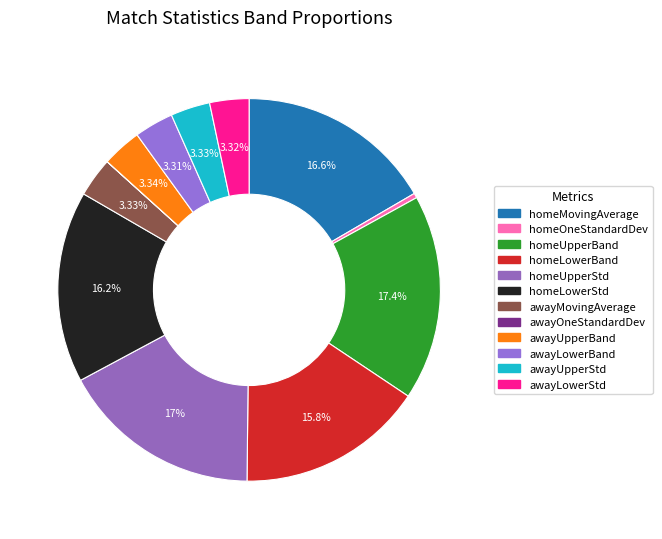

What is the total percentage of homeOneStandardDev and homeLowerStd?

16.6%